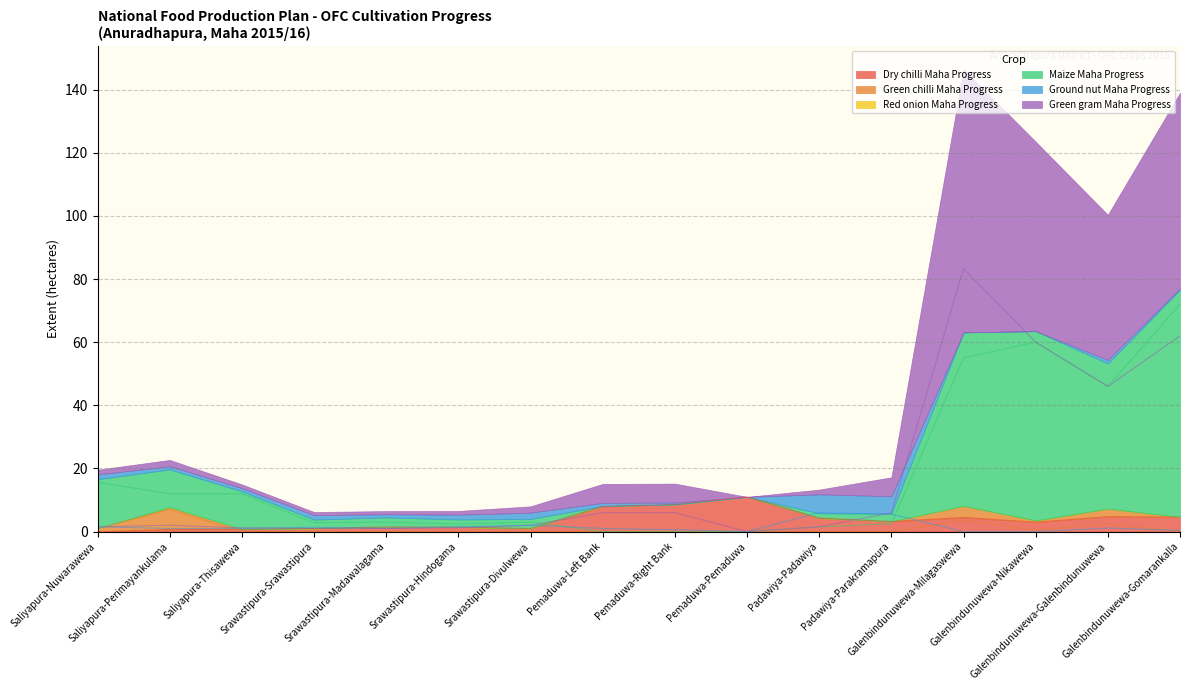

How many values in Green chilli Maha Progress are above zero?

6